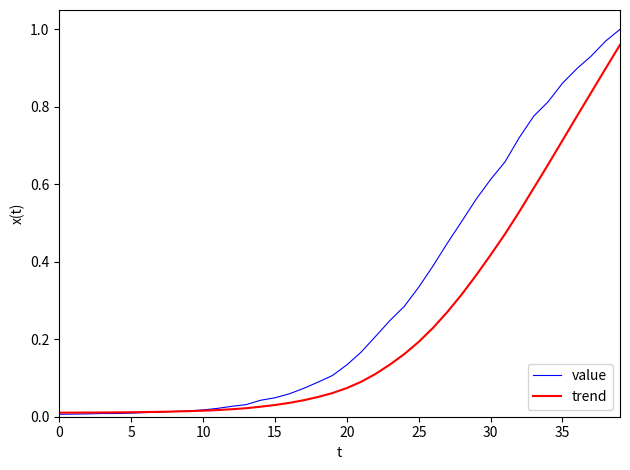

Which series has the largest total across all categories?

value